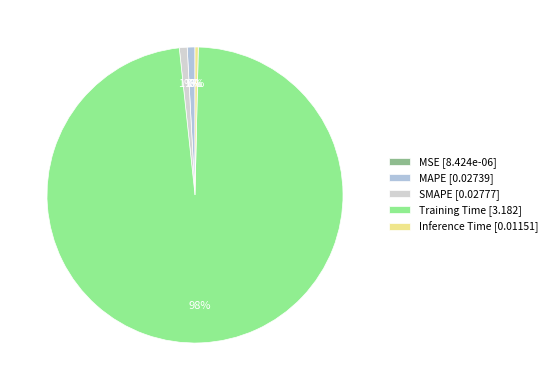

How many slices are in this pie chart?

5